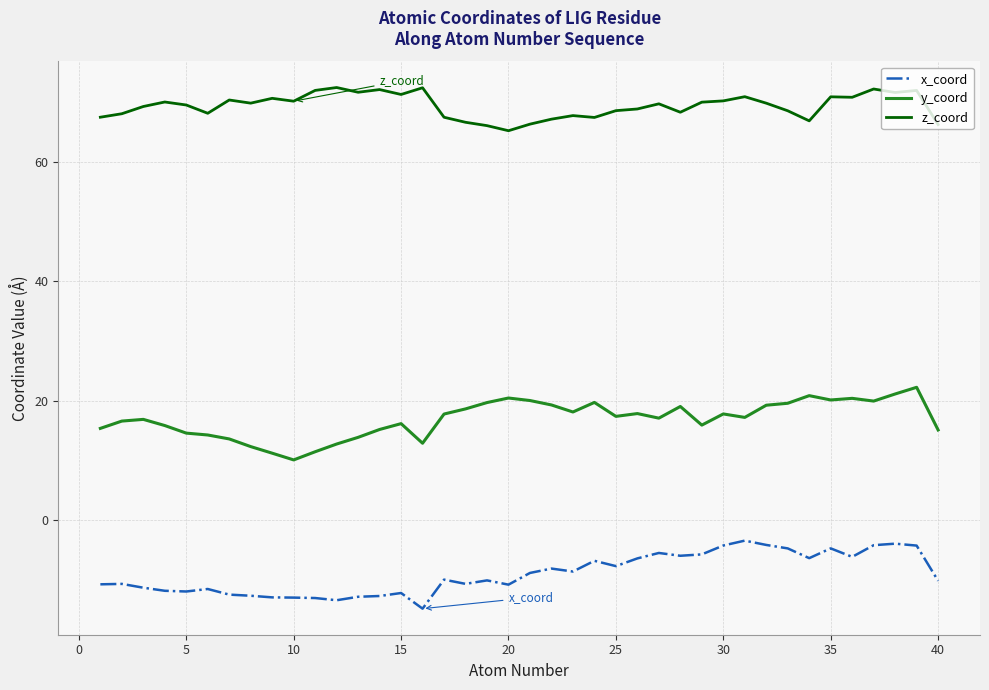

Which series has the largest total across all categories?

z_coord